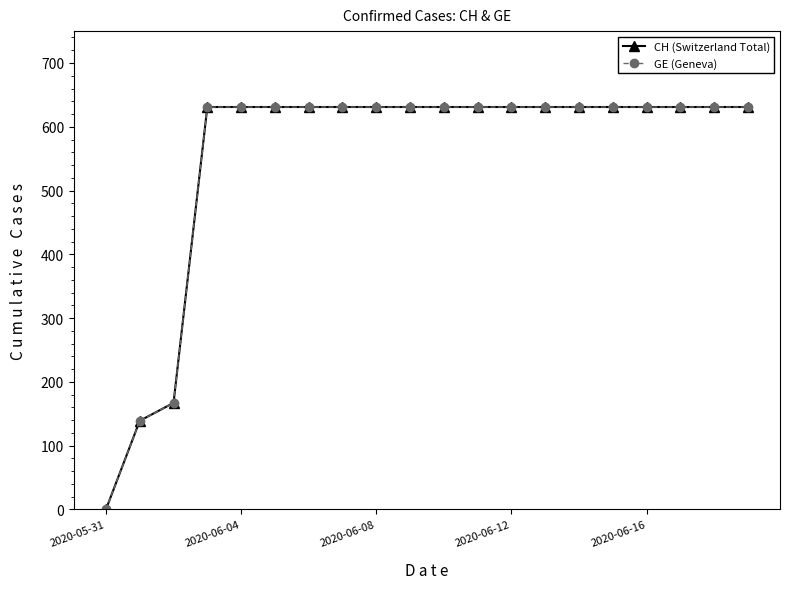

Is this an area chart (filled region under the line)?

No